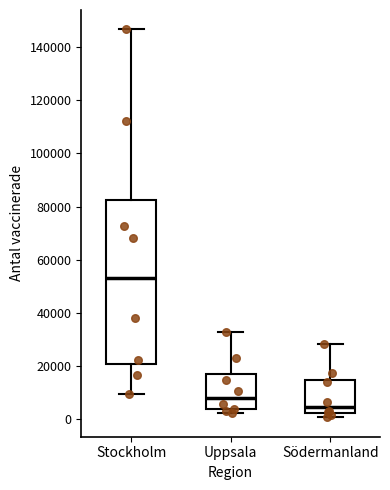

Reading left to right, transcribe this box plot: for each box, give where its median line is, the range the box spans, and where its two whiskers end, as read against the y-axis. The values are not printed on the chart, so give them approximately, as read against the axis.

Stockholm: median 54000, box 20000 to 82000, whiskers 10000 to 146000
Uppsala: median 8000, box 4000 to 16000, whiskers 2000 to 32000
Södermanland: median 4000, box 2000 to 14000, whiskers 0 to 28000